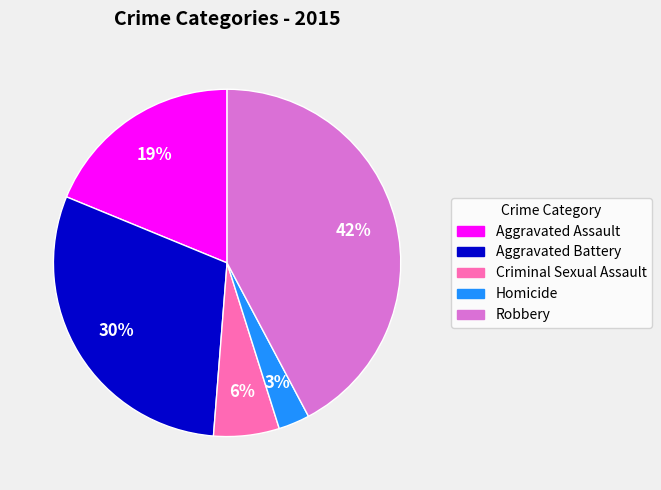

The Criminal Sexual Assault slice represents 20% of the pie. True or false?

False